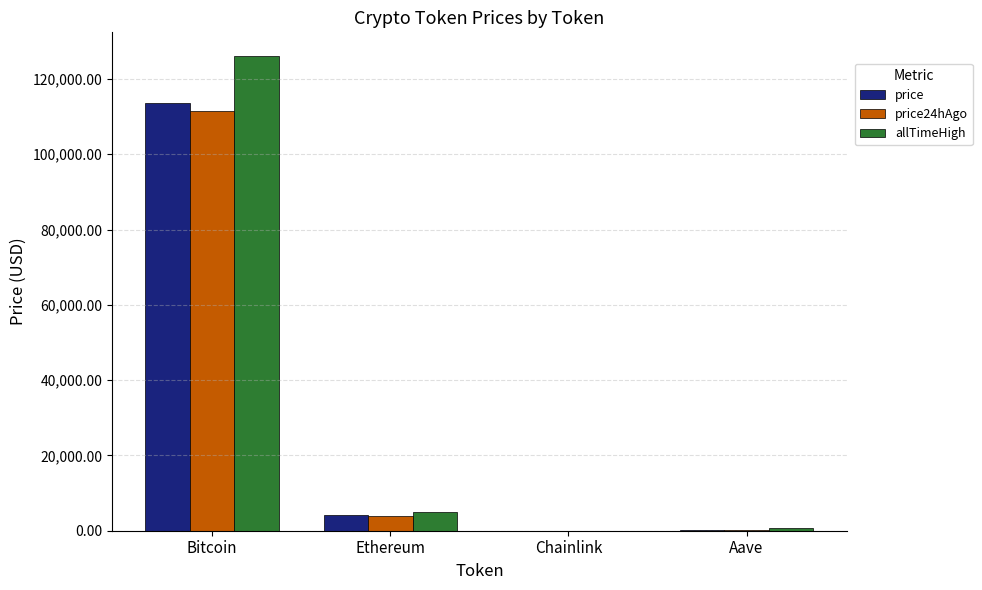

Between Bitcoin and Aave, which series saw the biggest shift?

allTimeHigh